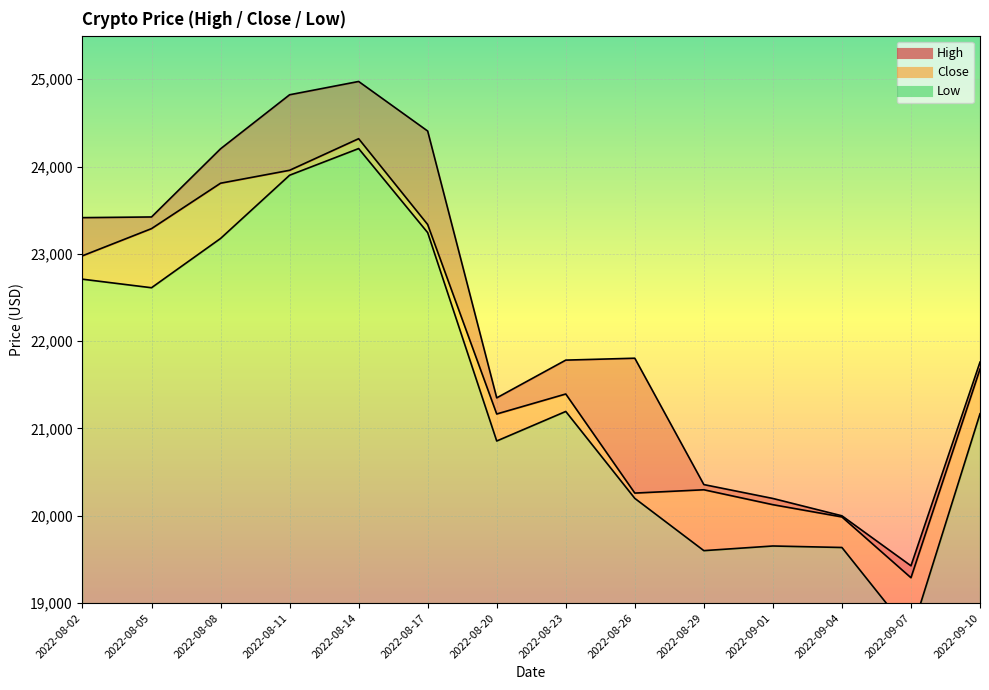

List the labels in order of Low value, smallest first.

2022-09-07, 2022-08-29, 2022-09-04, 2022-09-01, 2022-08-26, 2022-08-20, 2022-09-10, 2022-08-23, 2022-08-05, 2022-08-02, 2022-08-08, 2022-08-17, 2022-08-11, 2022-08-14